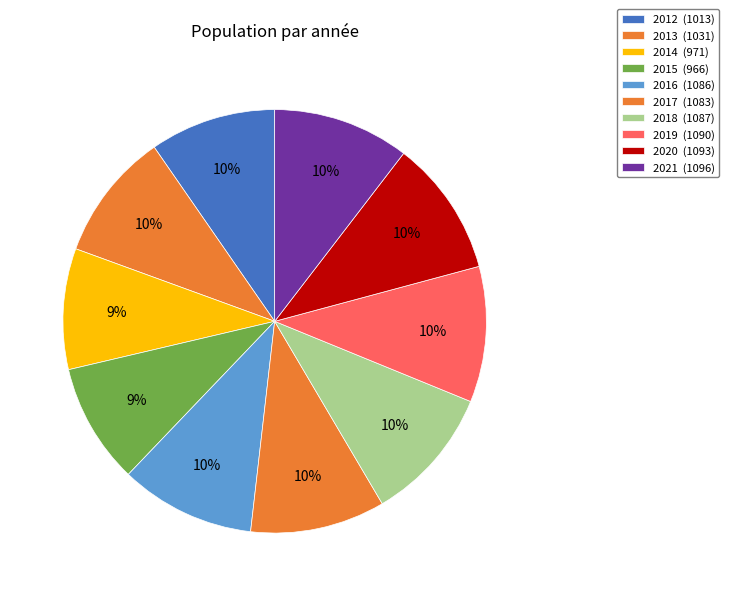

Count the number of slices in the pie.

10